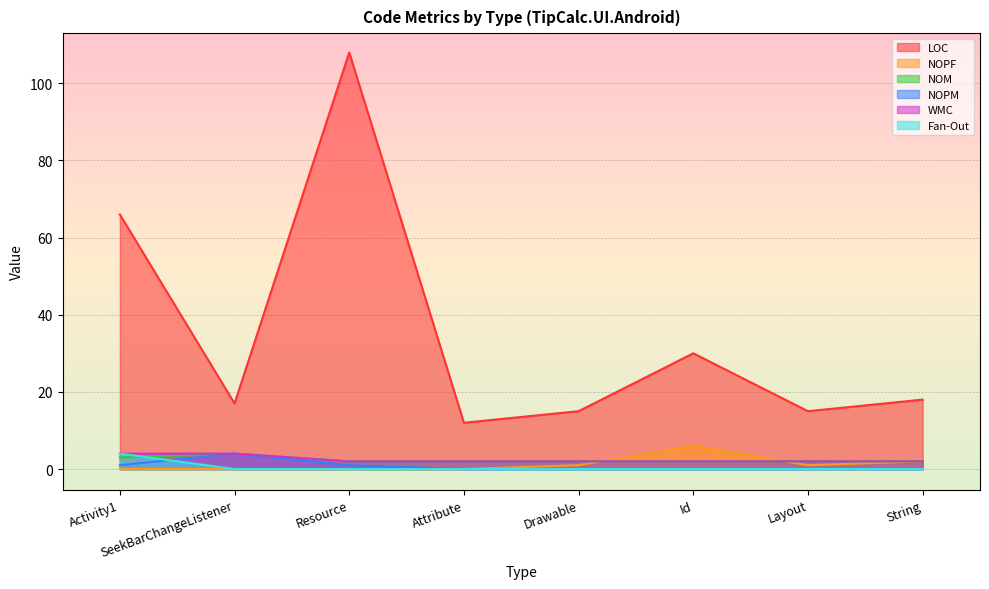

What is the difference between the highest and lowest values at String?

18